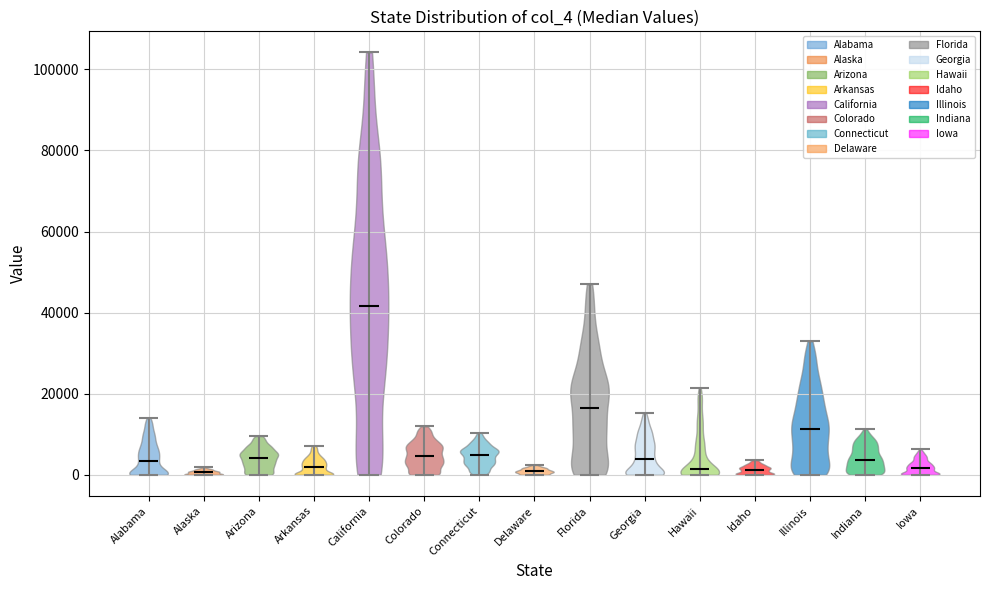

Reading left to right, read every violin against the y-axis: where its median line is, and the lowest and highest points it reaches. The values are not printed on the chart, so give them approximately, as read against the axis.

Alabama: median line 4000, lowest point 0, highest point 14000
Alaska: median line 0, lowest point 0, highest point 2000
Arizona: median line 4000, lowest point 0, highest point 10000
Arkansas: median line 2000, lowest point 0, highest point 8000
California: median line 42000, lowest point 0, highest point 104000
Colorado: median line 4000, lowest point 0, highest point 12000
Connecticut: median line 4000, lowest point 0, highest point 10000
Delaware: median line 0, lowest point 0, highest point 2000
Florida: median line 16000, lowest point 0, highest point 46000
Georgia: median line 4000, lowest point 0, highest point 16000
Hawaii: median line 2000, lowest point 0, highest point 22000
Idaho: median line 2000, lowest point 0, highest point 4000
Illinois: median line 12000, lowest point 0, highest point 32000
Indiana: median line 4000, lowest point 0, highest point 12000
Iowa: median line 2000, lowest point 0, highest point 6000